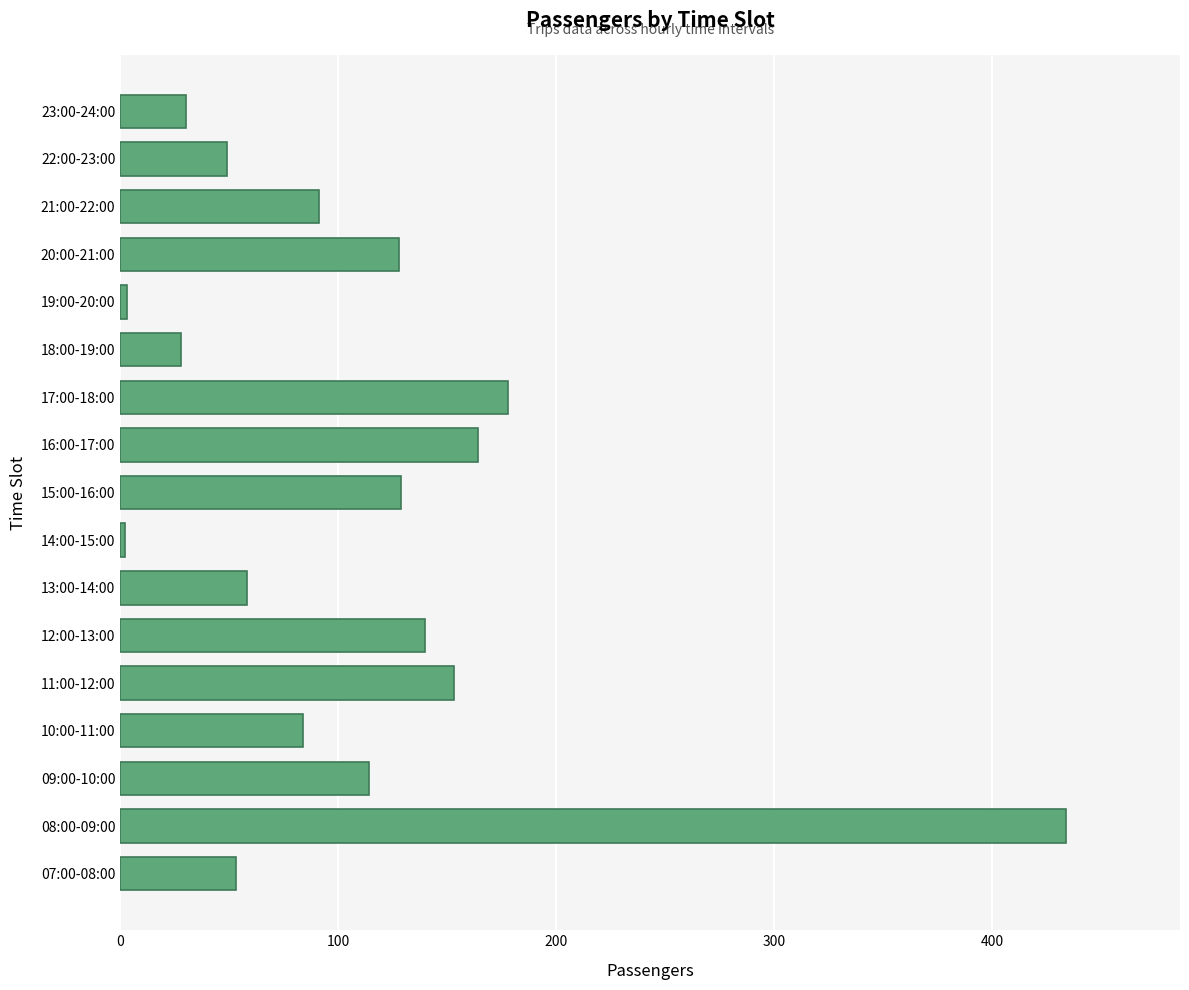

What is the sum of all values?

1838